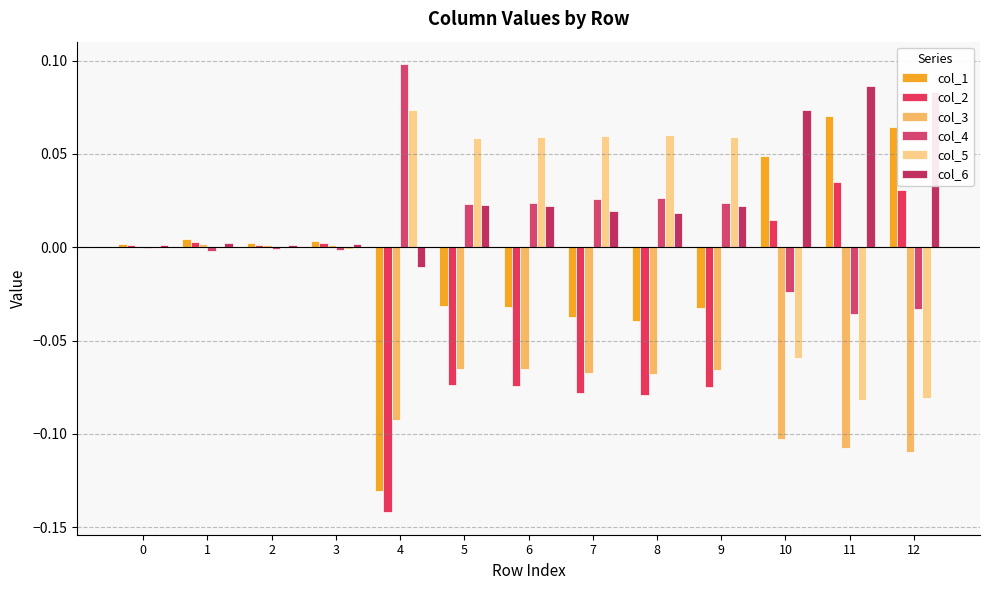

How many series are shown in this chart?

6